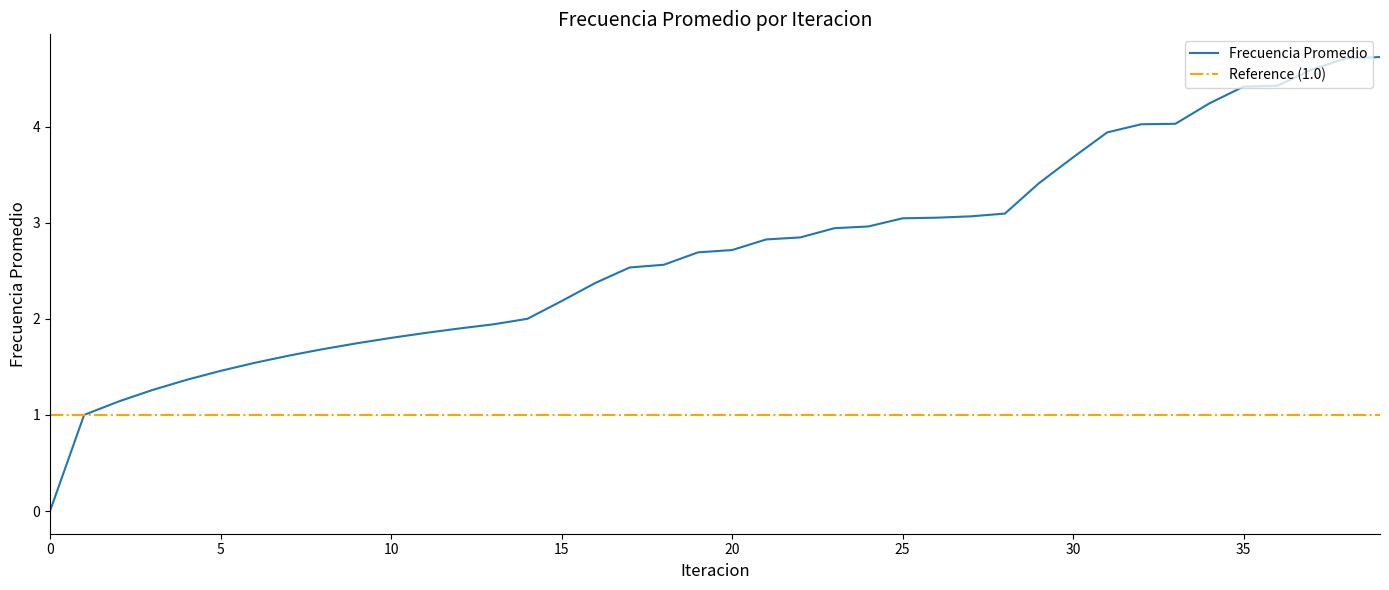

True or false: the data shows 0.6 at 10.

False